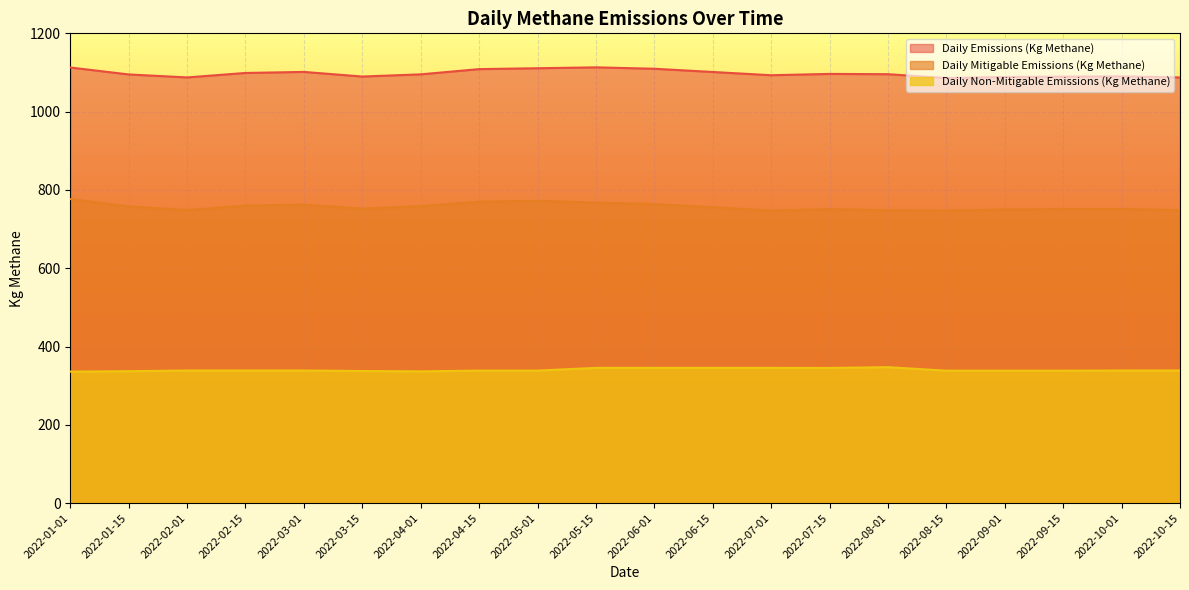

Reading left to right, transcribe all the data shown in this chart.

Daily Emissions (Kg Methane): 1112.7	1095.0	1087.4	1098.8	1101.5	1089.7	1095.2	1108.6	1110.8	1113.1	1109.5	1101.3	1093.0	1096.4	1095.6	1085.8	1088.5	1089.4	1090.1	1087.4
Daily Mitigable Emissions (Kg Methane): 776.7	757.9	748.6	760.0	762.6	752.1	758.6	770.0	772.2	767.5	764.0	755.7	747.4	751.0	748.3	747.4	750.1	751.0	751.2	748.6
Daily Non-Mitigable Emissions (Kg Methane): 336.0	337.1	338.8	338.8	338.8	337.5	336.6	338.6	338.6	345.6	345.6	345.6	345.6	345.3	347.3	338.4	338.4	338.4	338.8	338.8